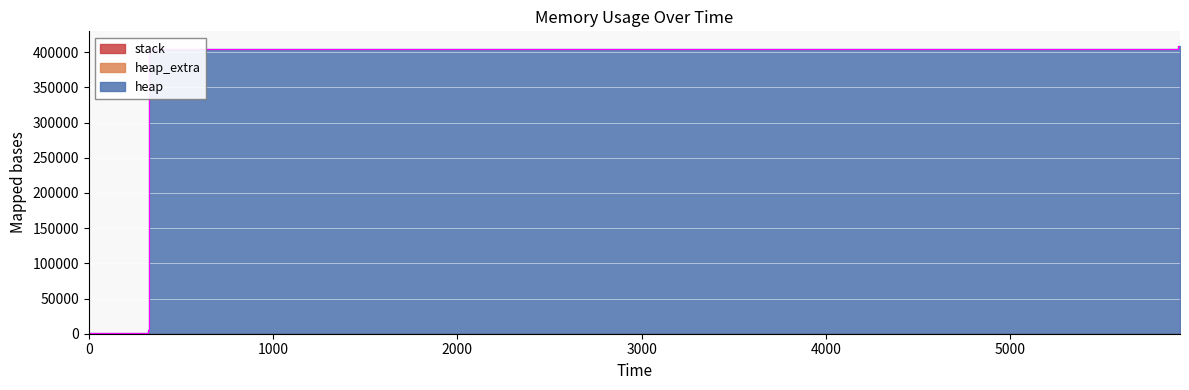

What is the value of the heap point at the 13th from the left?

409280